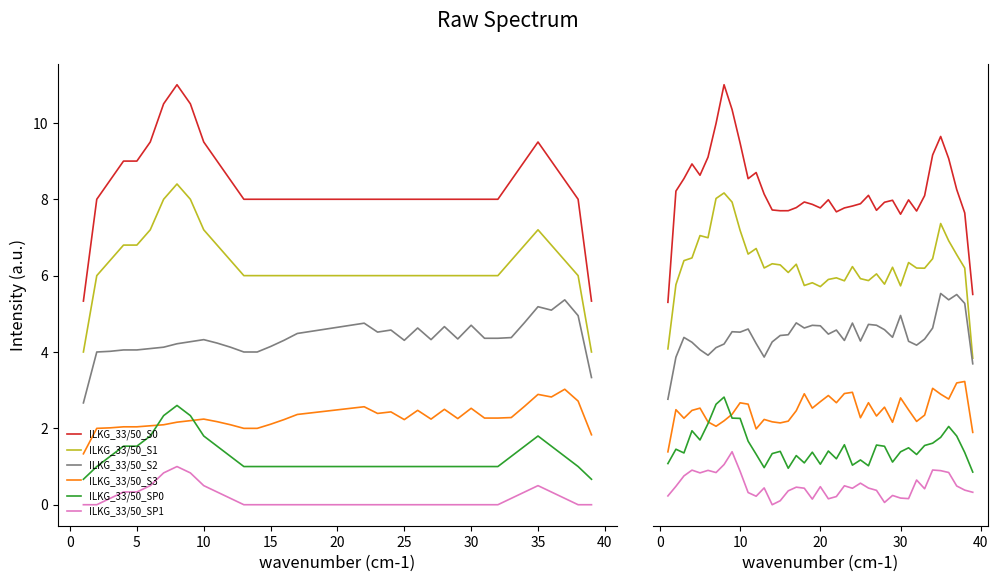

True or false: ILKG_33/50_S0 and ILKG_33/50_S3 cross at least once.

False